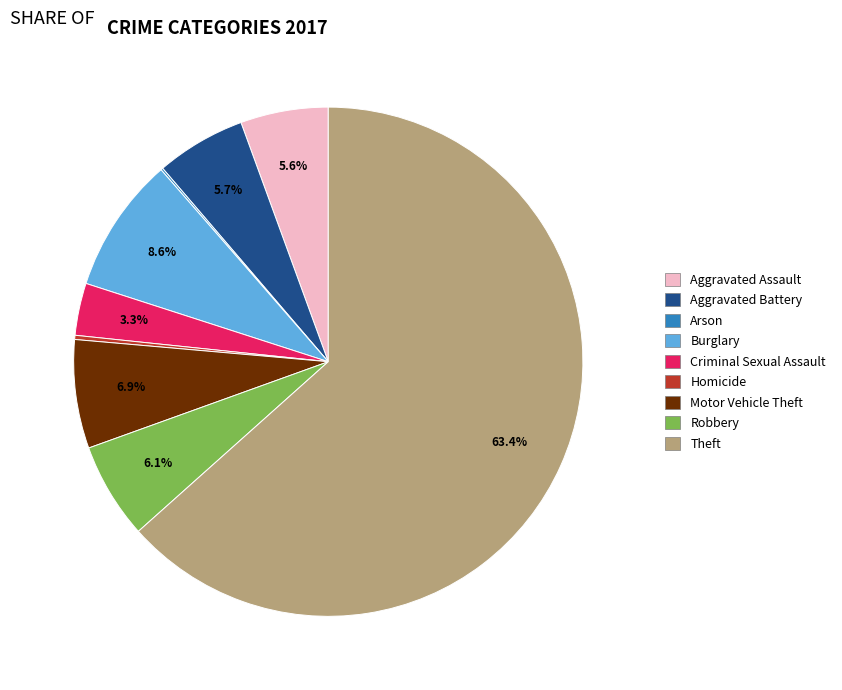

To the nearest percent, what is the average slice percentage?

11%